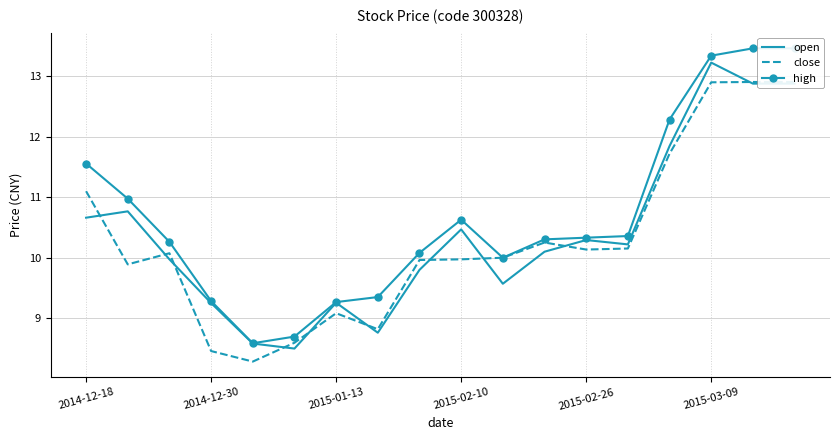

Is it true that open equals 10.3 at 2015-02-26?

True